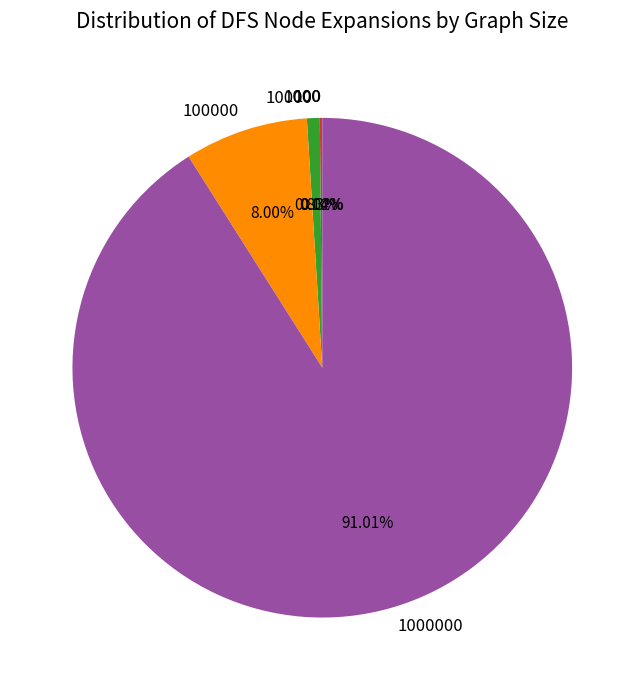

To the nearest percent, what is the difference between the largest and smallest slice percentages?

91%